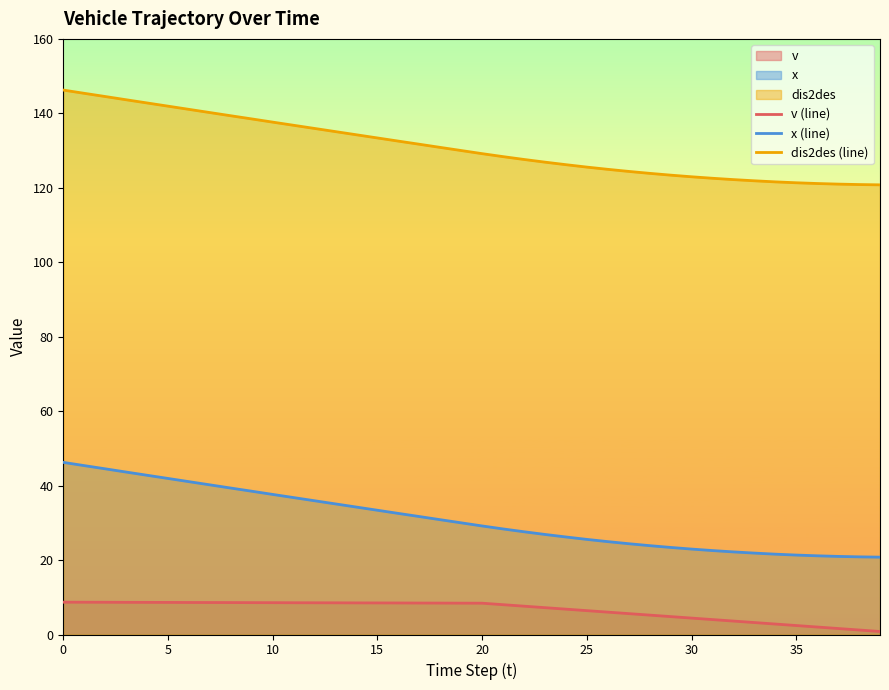

Rank the series by their maximum value, from highest to lowest.

dis2des (line), x (line), v (line)